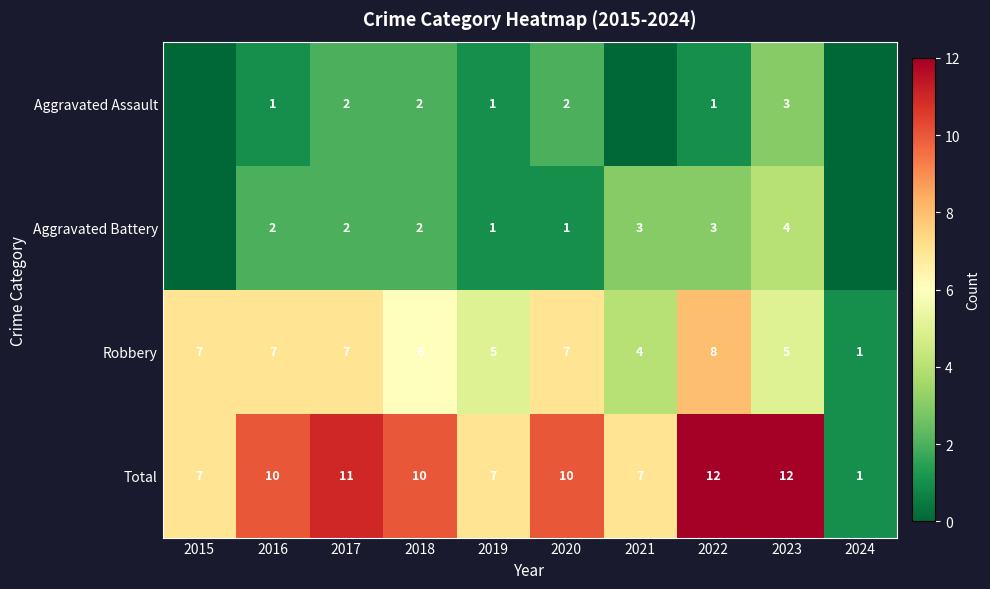

The value of Aggravated Assault at 2016 is 0. True or false?

False